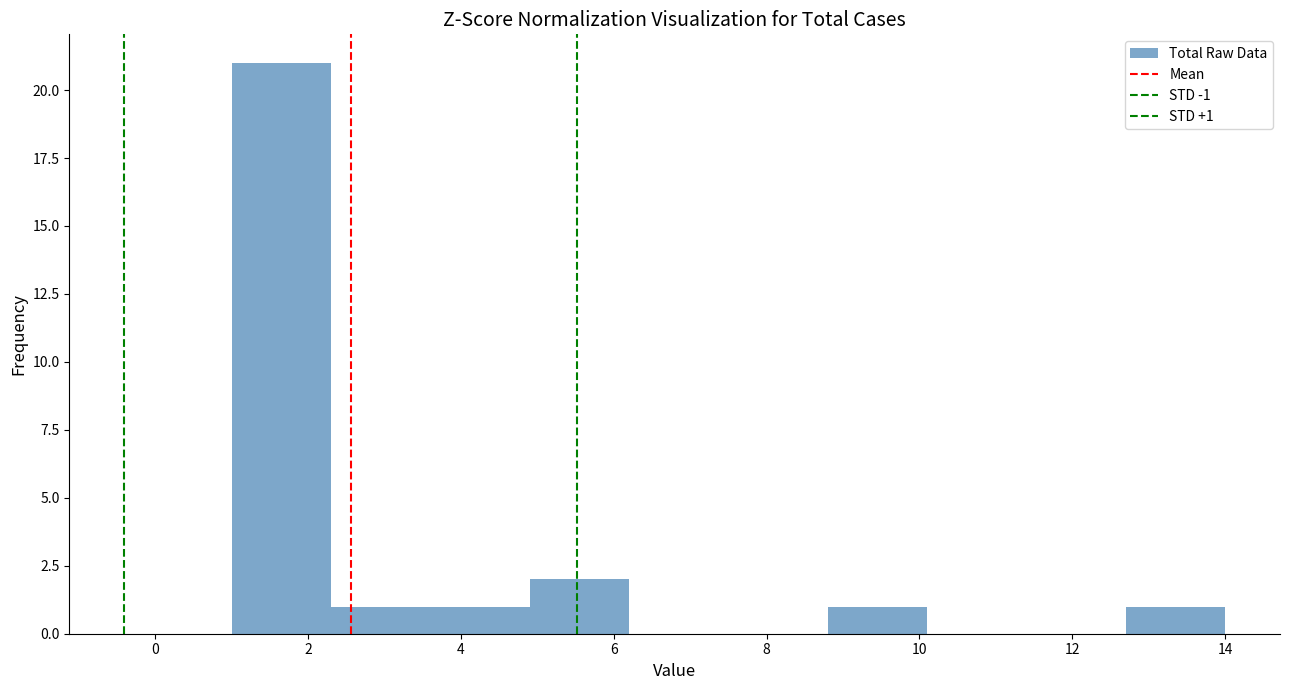

Which range on the x-axis has the tallest bar?

1.0 to 2.3